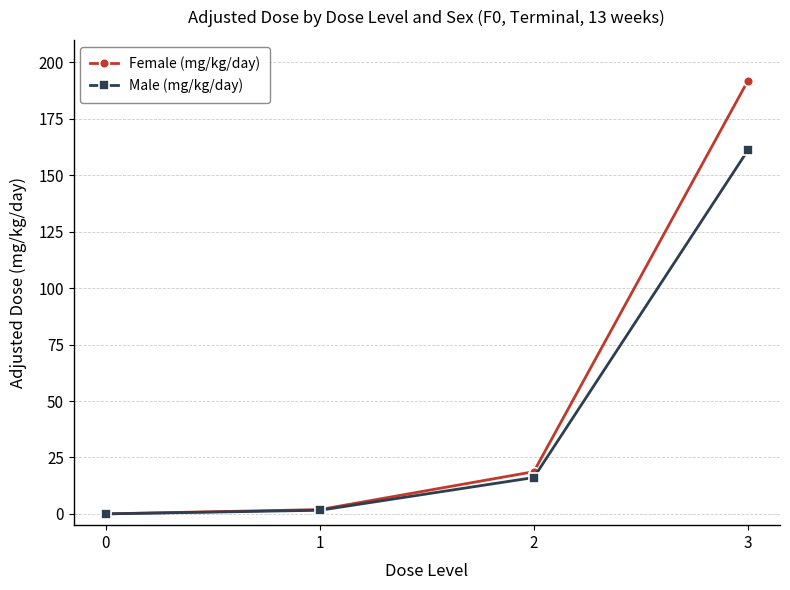

What is the maximum value for Male (mg/kg/day)?

161.1